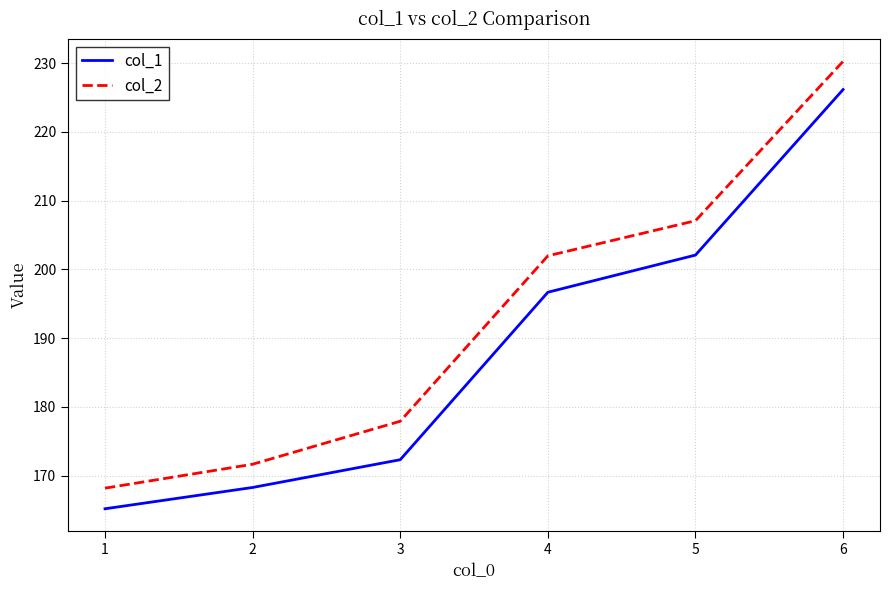

What is the total value across all series at 6?

456.4